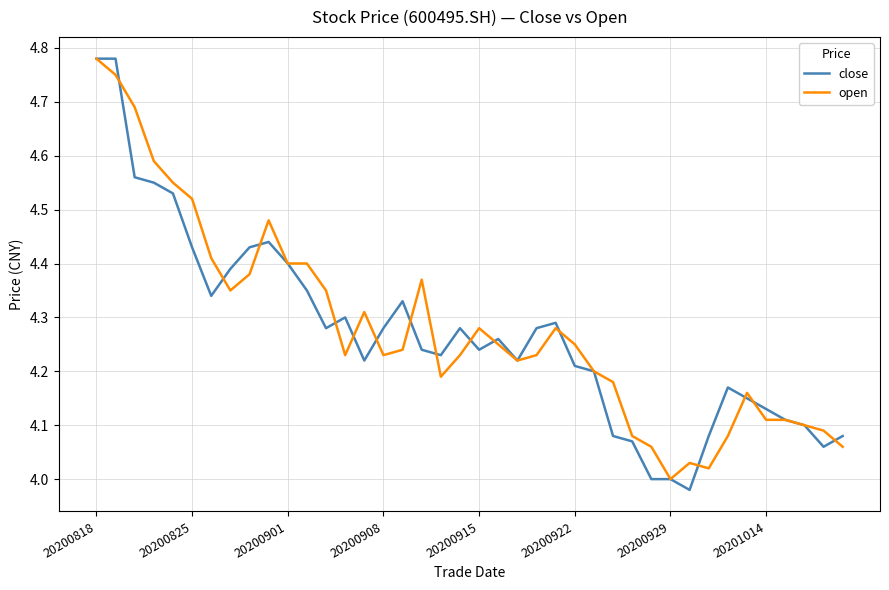

Which series has the largest range (max minus min)?

close